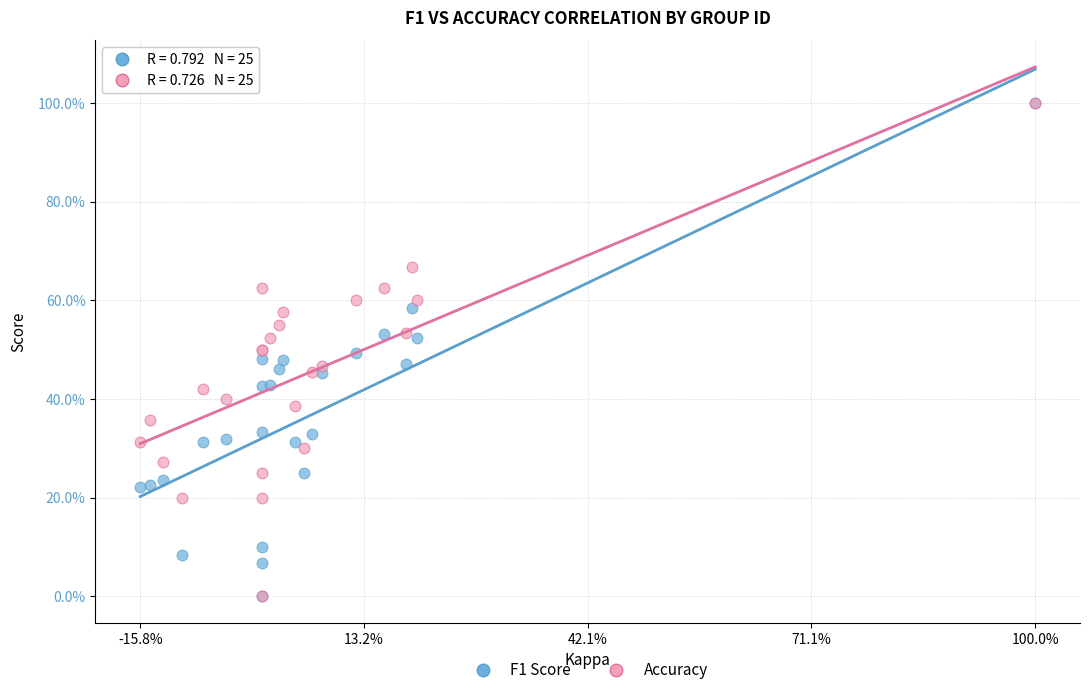

What are all the series names shown in the legend?

F1 Score, Accuracy